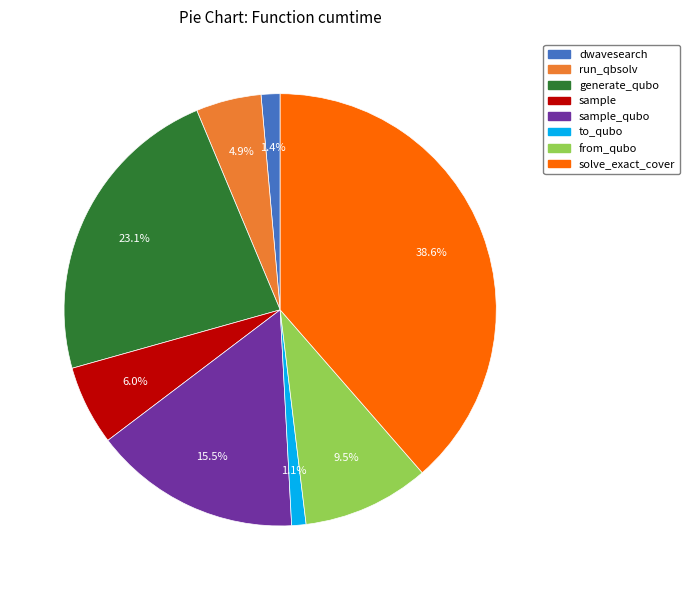

What is the ratio of the value at generate_qubo to the value at from_qubo?

2.4